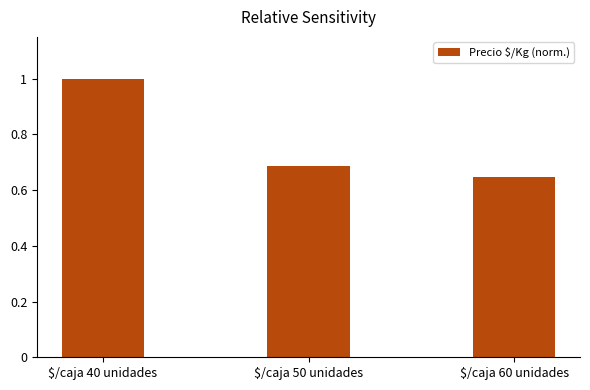

What is the label of the 1st bar from the right?

$/caja 60 unidades